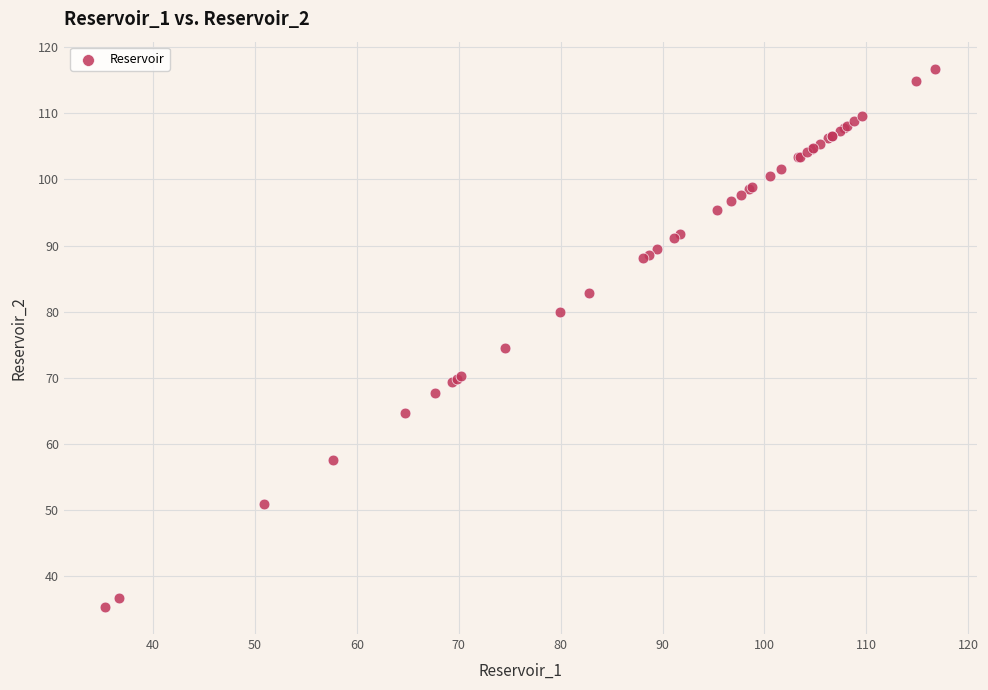

What Y value in the scatter plot is closest to 76?

74.5